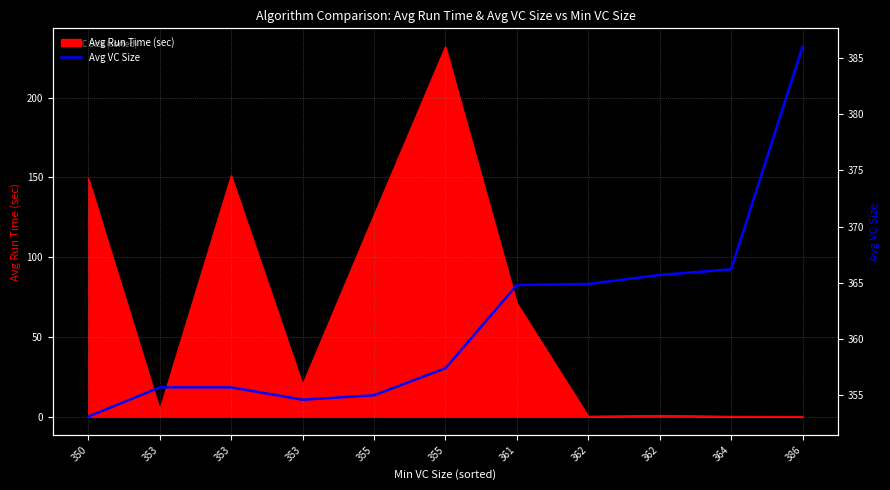

Reading left to right, transcribe all the data shown in this chart.

350=353.1	353=355.7	353=355.7	353=354.6	355=355.0	355=357.4	361=364.8	362=364.9	362=365.7	364=366.2	386=386.0